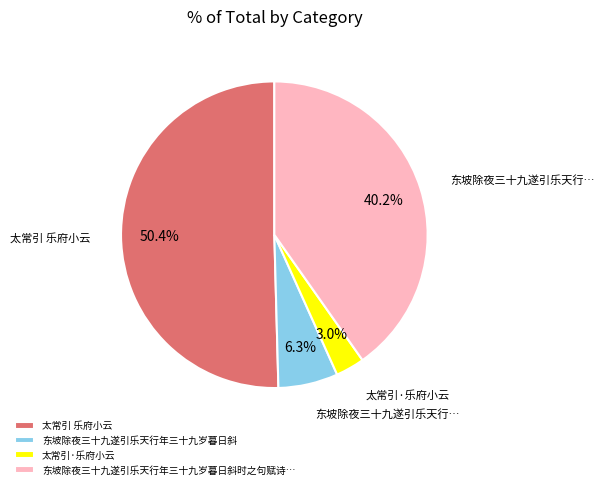

Which category accounts for the majority?

太常引 乐府小云